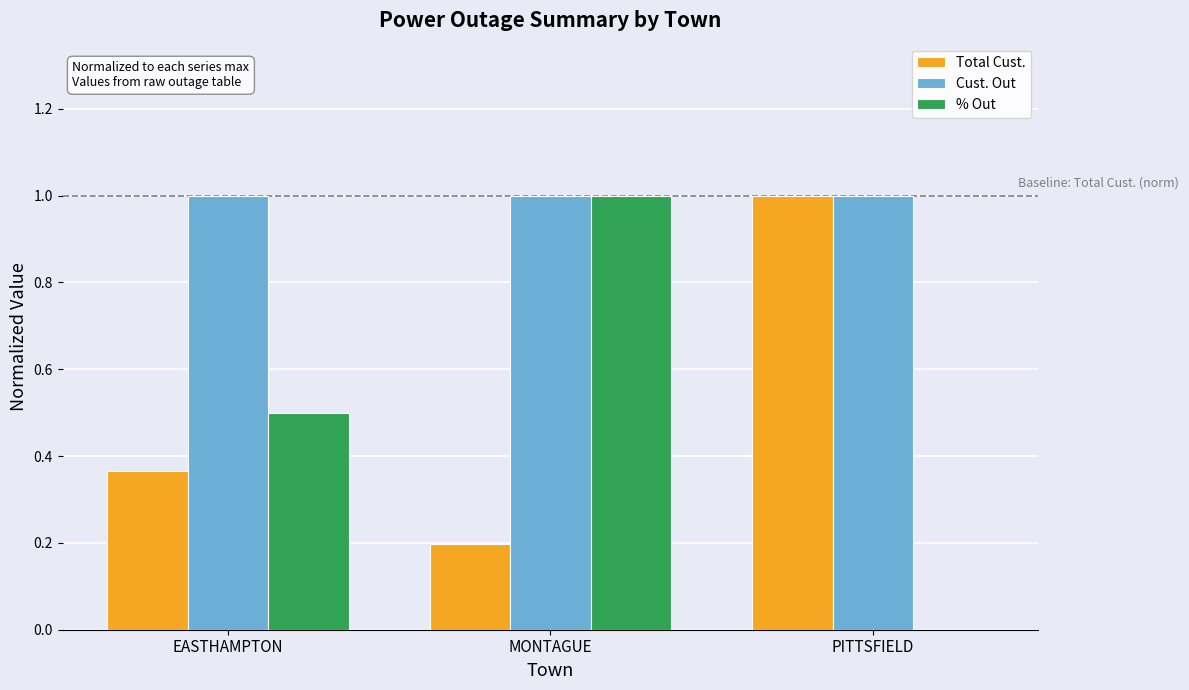

How many % Out values are between 0 and 1?

3